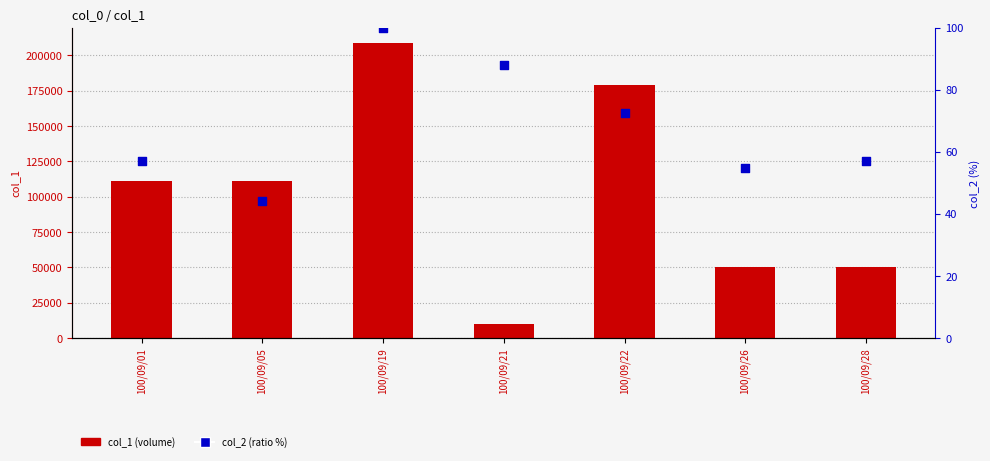

What are all the series names shown in the legend?

col_1 (volume), col_2 (ratio %)